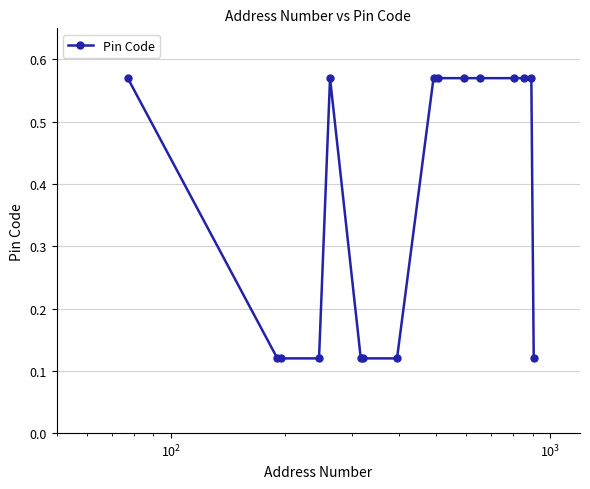

What is the difference between the second highest and second lowest values?

0.5